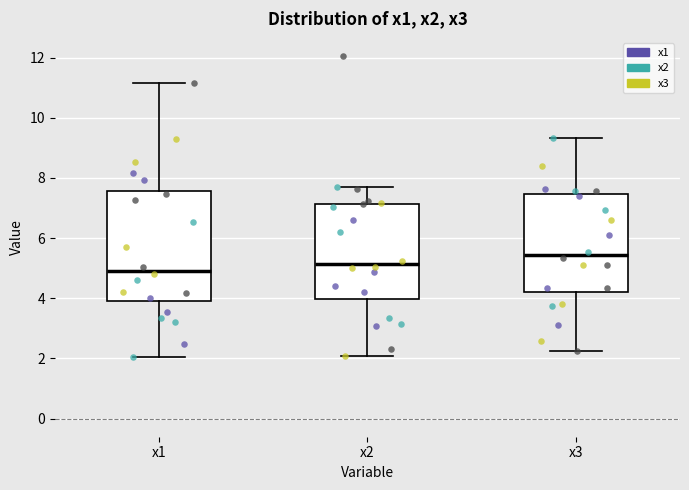

Which box has the highest median line?

x3